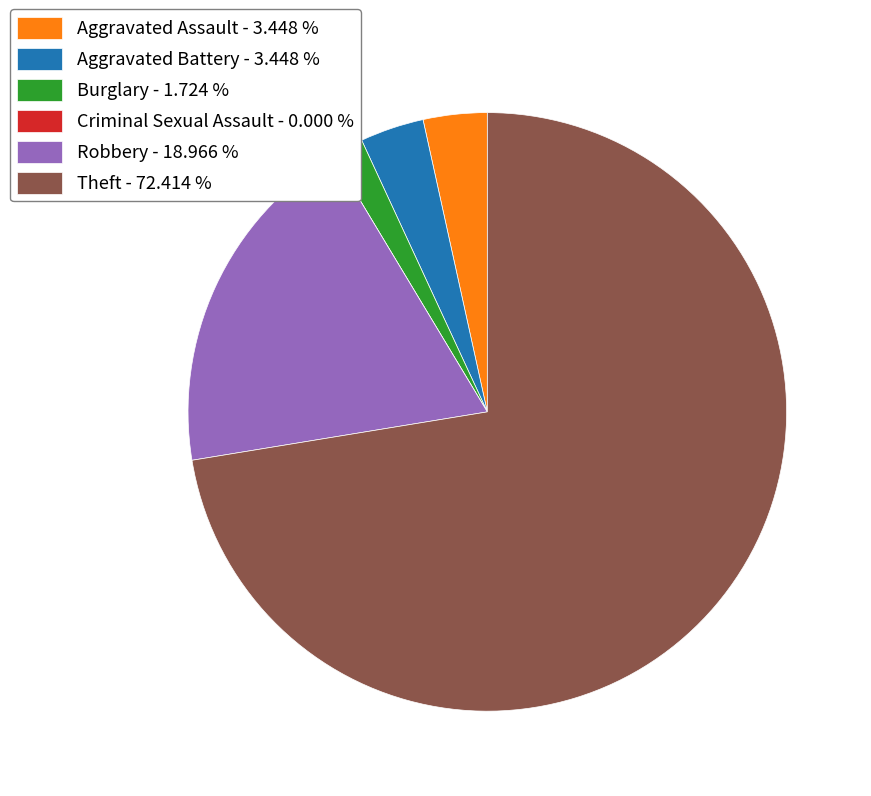

What is the majority slice?

Theft